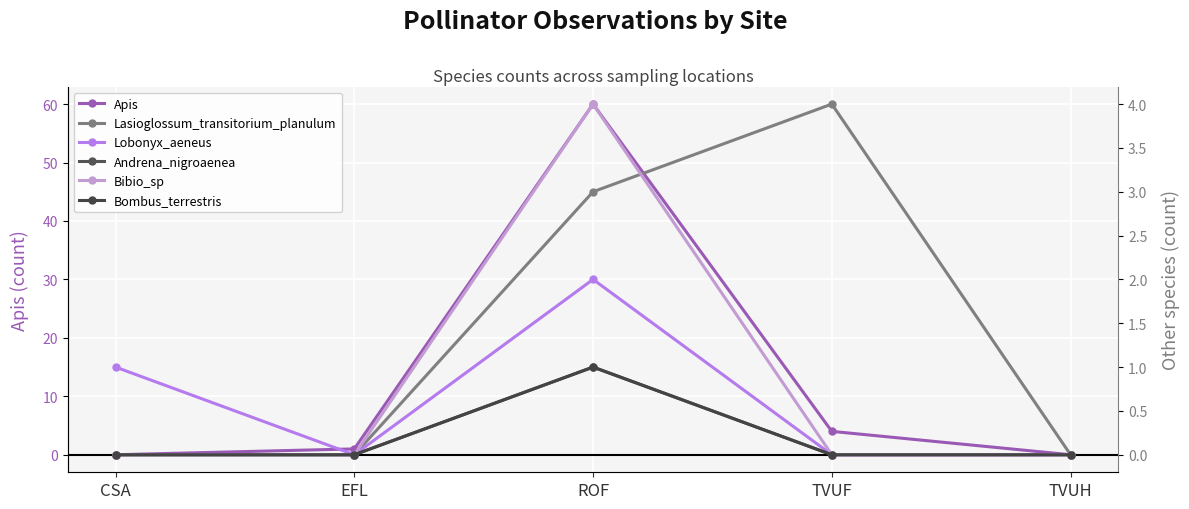

At which category is the sum across all series the highest?

ROF